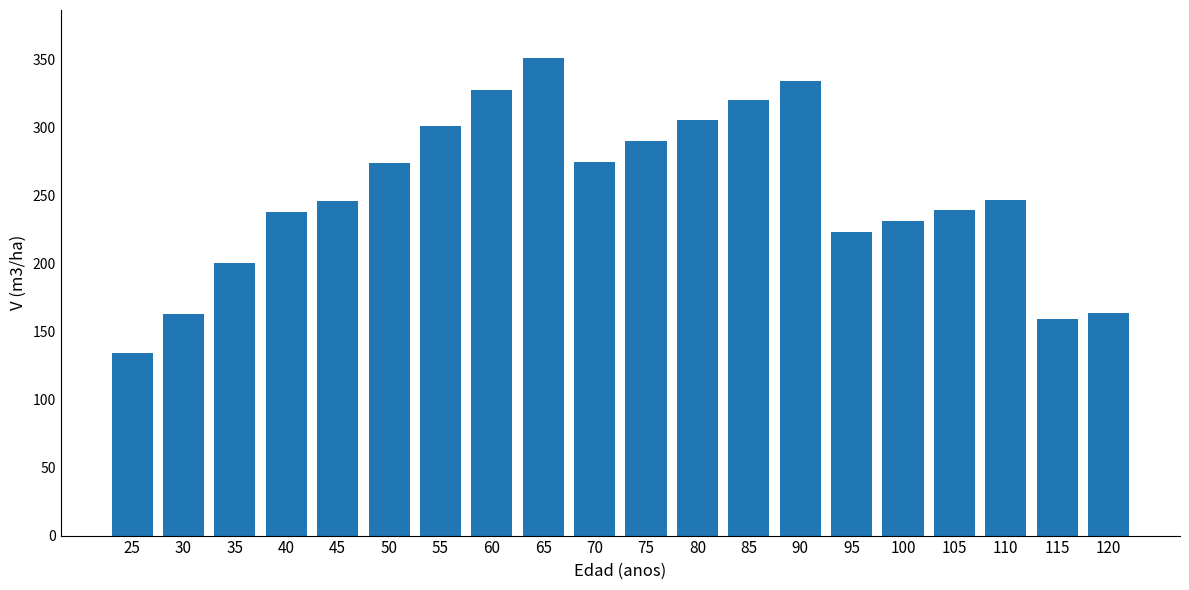

What value does the data have at 35?

200.9